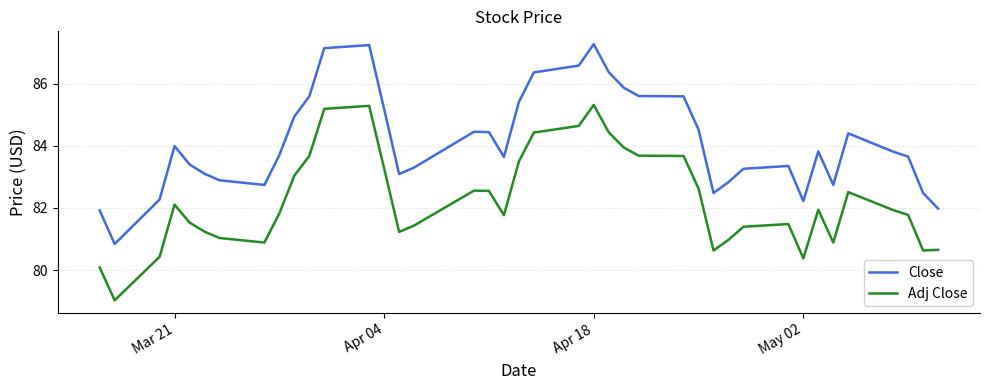

Which series has the largest total across all categories?

Close